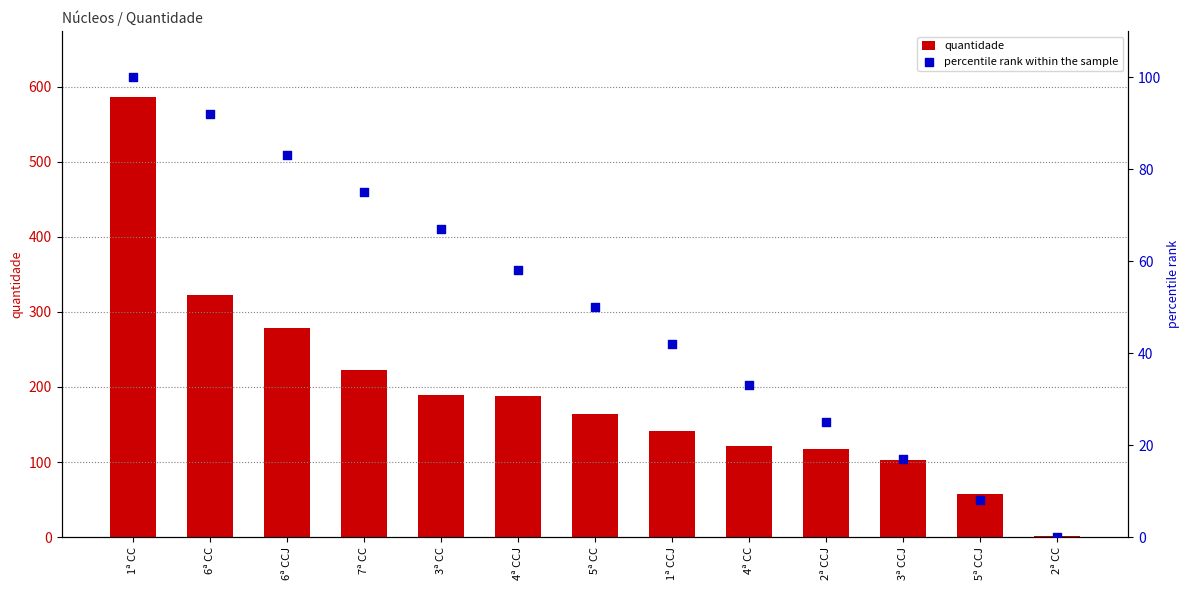

Which series contains the lowest Y value?

percentile rank within the sample